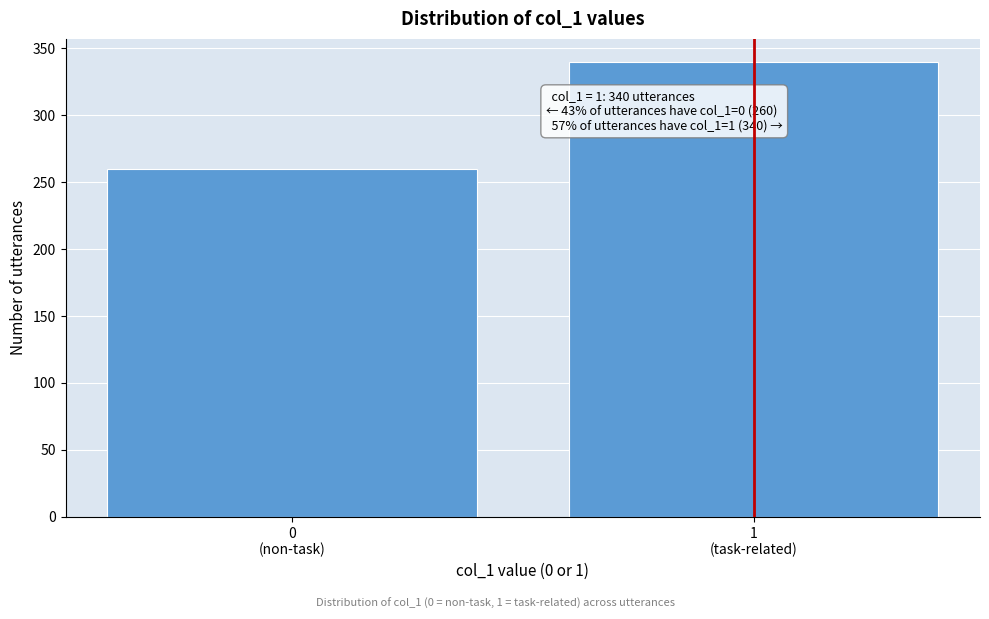

Reading left to right, list all the values displayed in this chart.

260	340